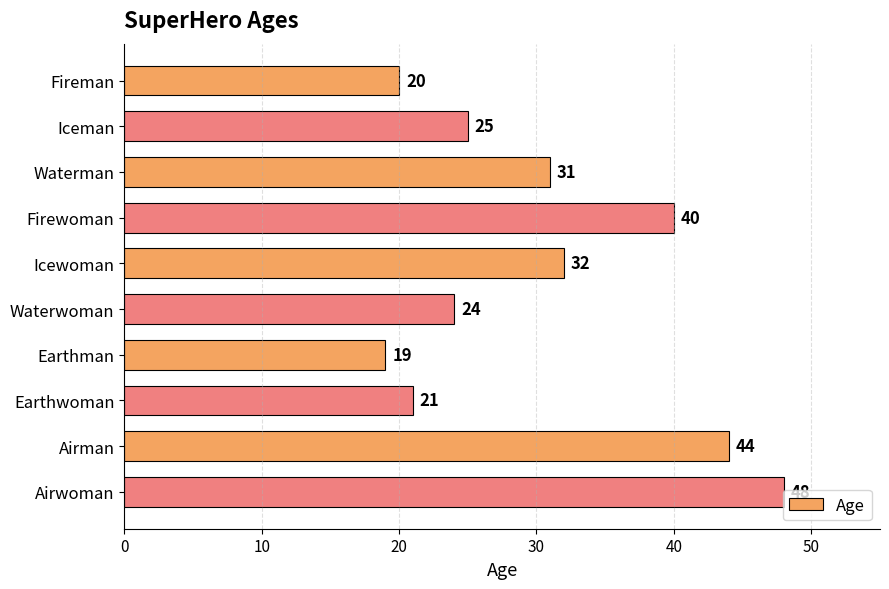

At which label is the value closest to 33?

Icewoman